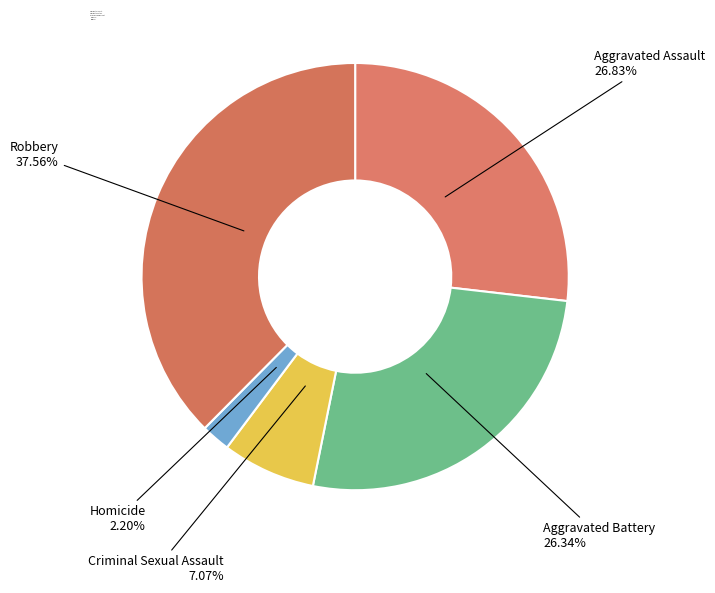

Which slice is the largest?

Robbery